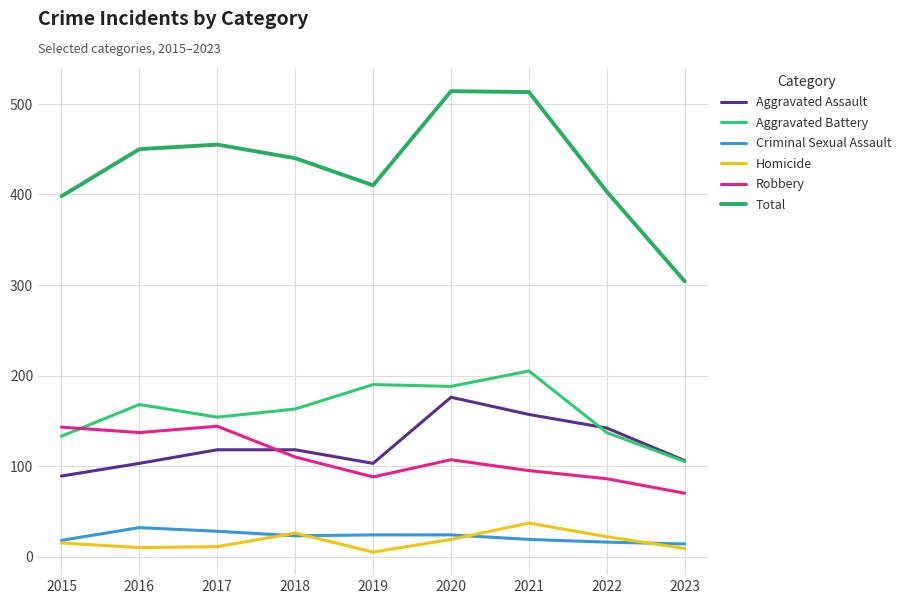

Which series has the largest range (max minus min)?

Total